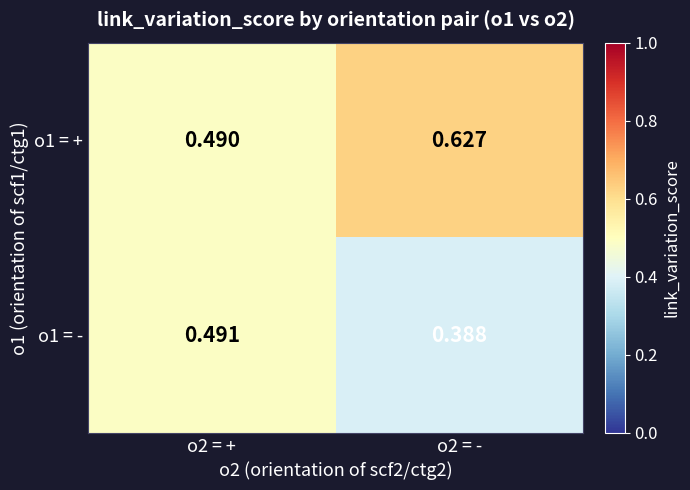

List the series in order of their overall mean, lowest first.

o1 = -, o1 = +